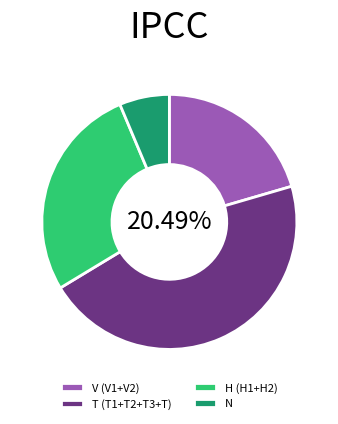

Is it true that T3 is 20% of the pie?

False